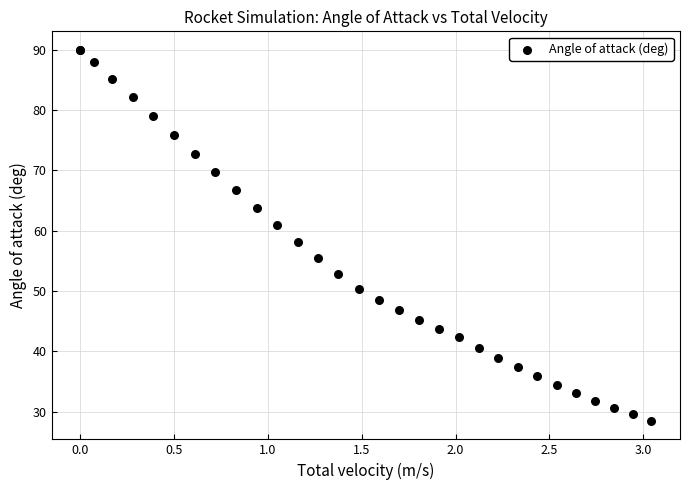

What Y value in the scatter plot is closest to 59?

58.1